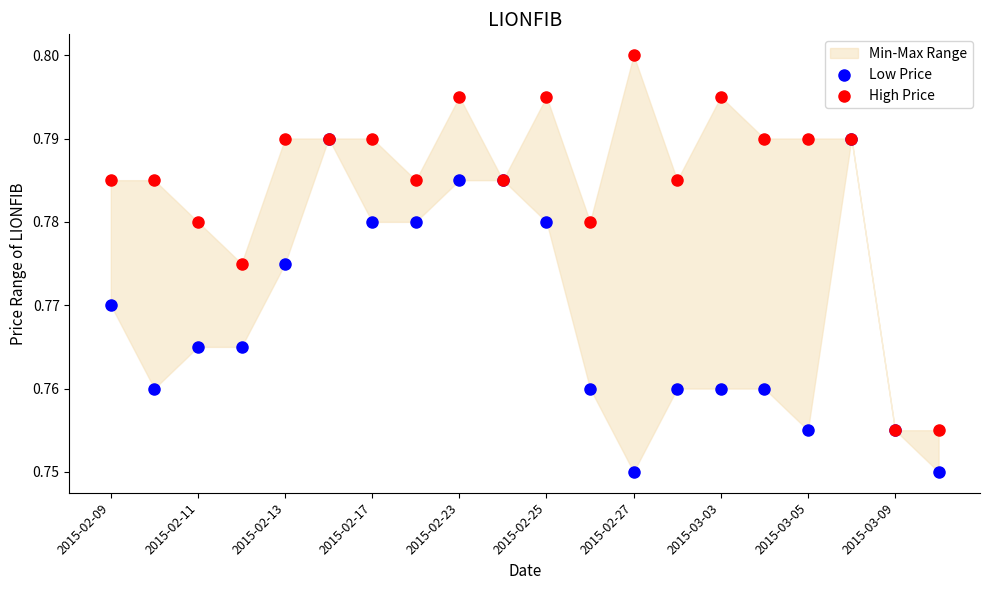

Which series has the largest Y range (max minus min)?

High Price